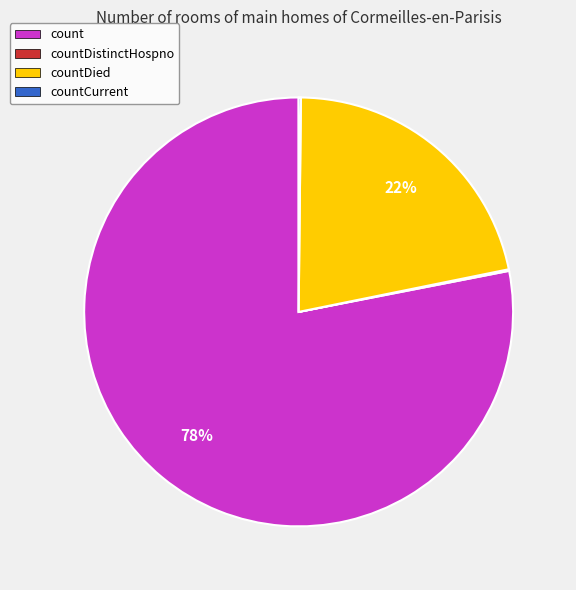

Between count and countDied, which is larger?

count